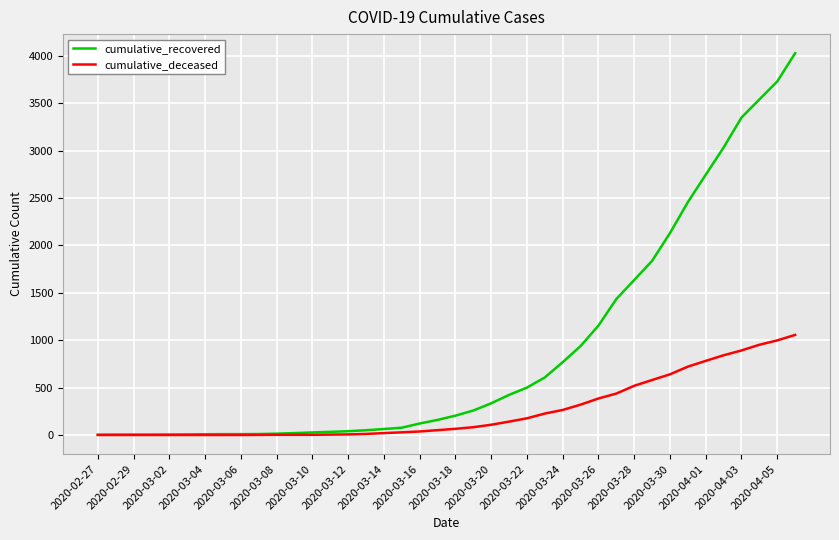

Which series has the largest total across all categories?

cumulative_recovered